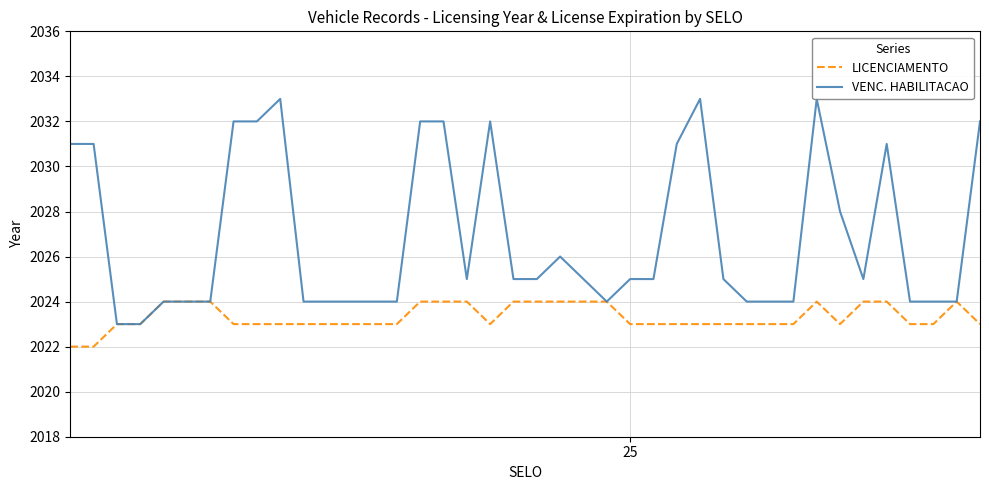

At which label does LICENCIAMENTO first exceed 2023?

4